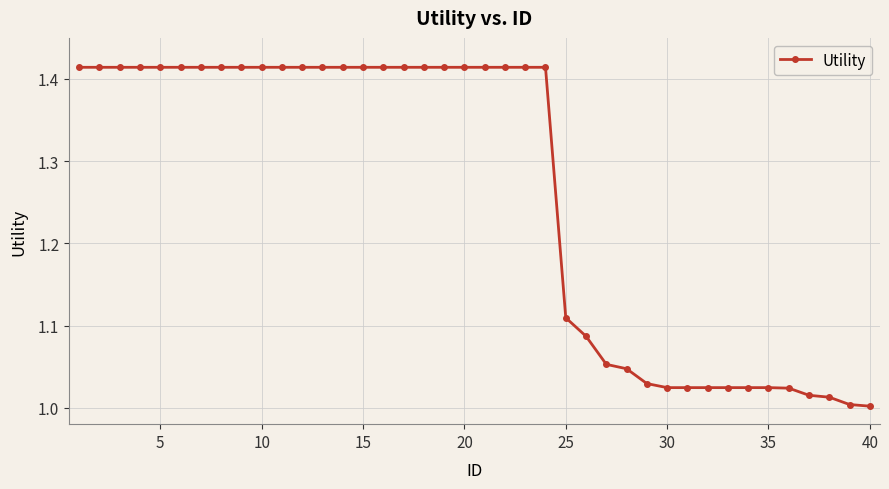

What is the average value?

1.3